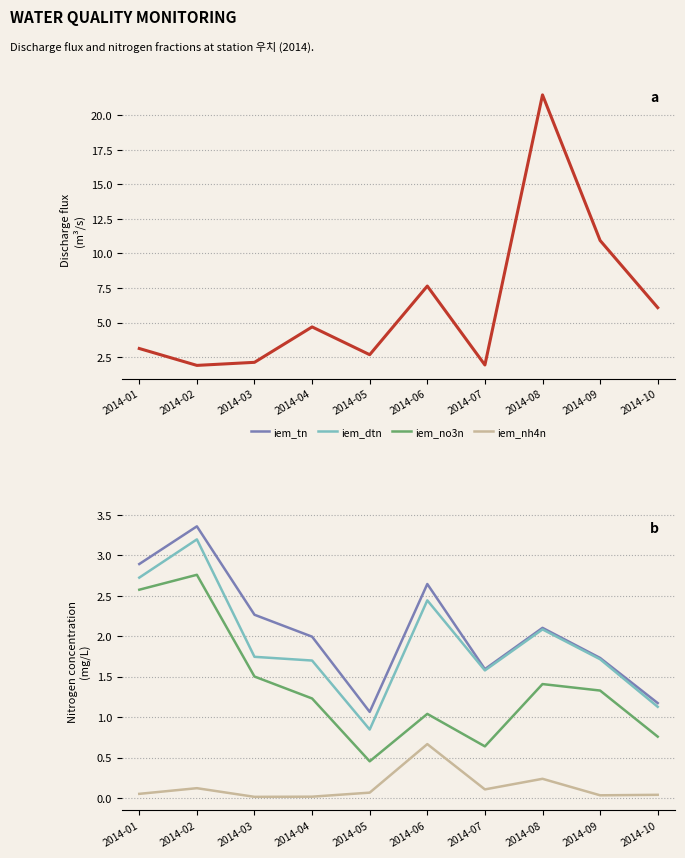

Which has a higher value, 2014-01 or 2014-09?

2014-09